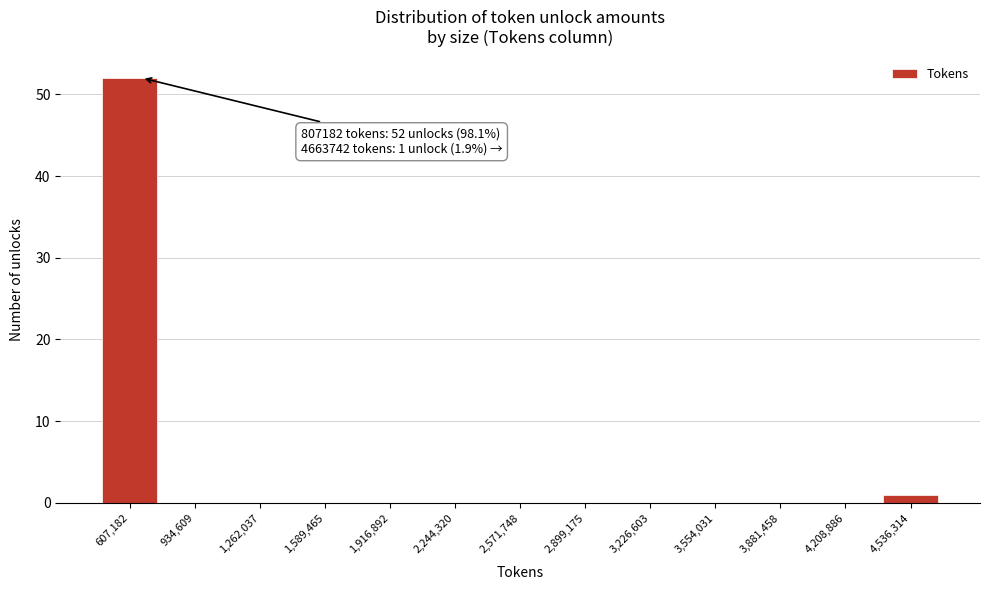

Reading left to right, list all the values displayed in this chart.

607,182=52	934,609=0	1,262,037=0	1,589,465=0	1,916,892=0	2,244,320=0	2,571,748=0	2,899,175=0	3,226,603=0	3,554,031=0	3,881,458=0	4,208,886=0	4,536,314=1